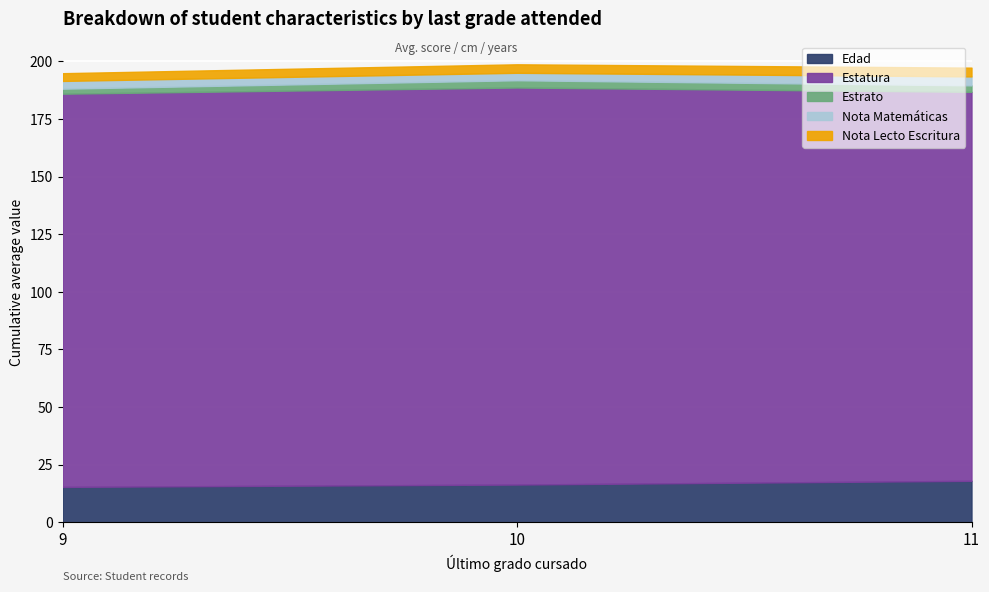

What are all the series names shown in the legend?

Edad, Estatura, Estrato, Nota Matemáticas, Nota Lecto Escritura